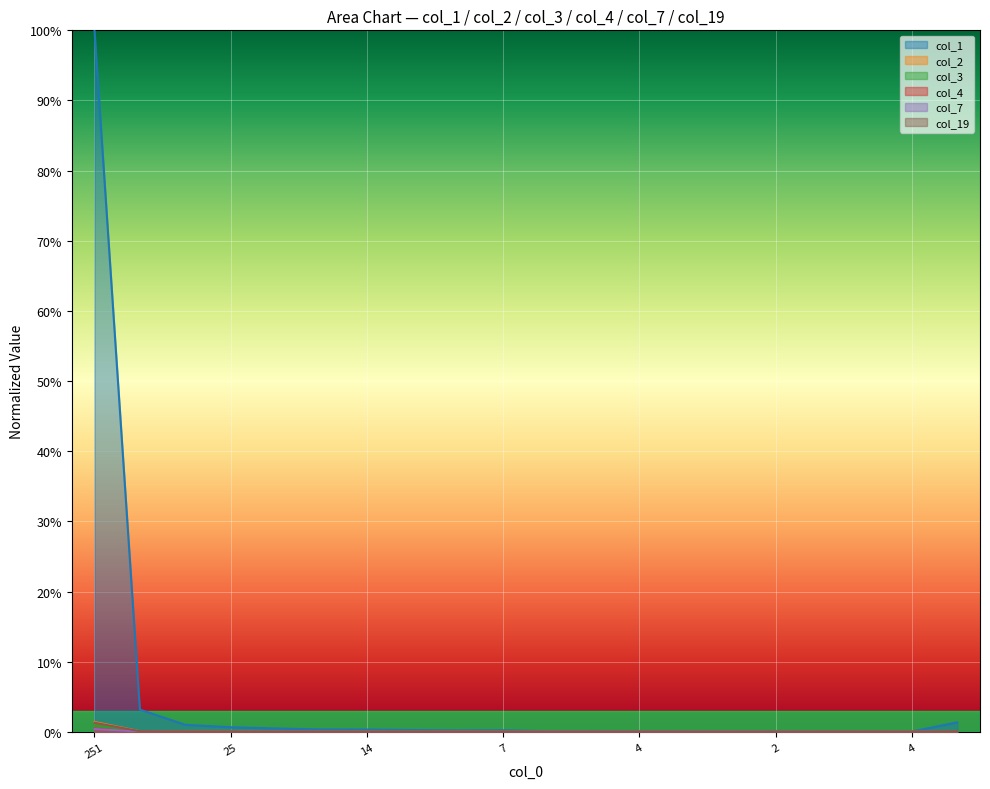

Where is col_19 nearest to the value 0?

4